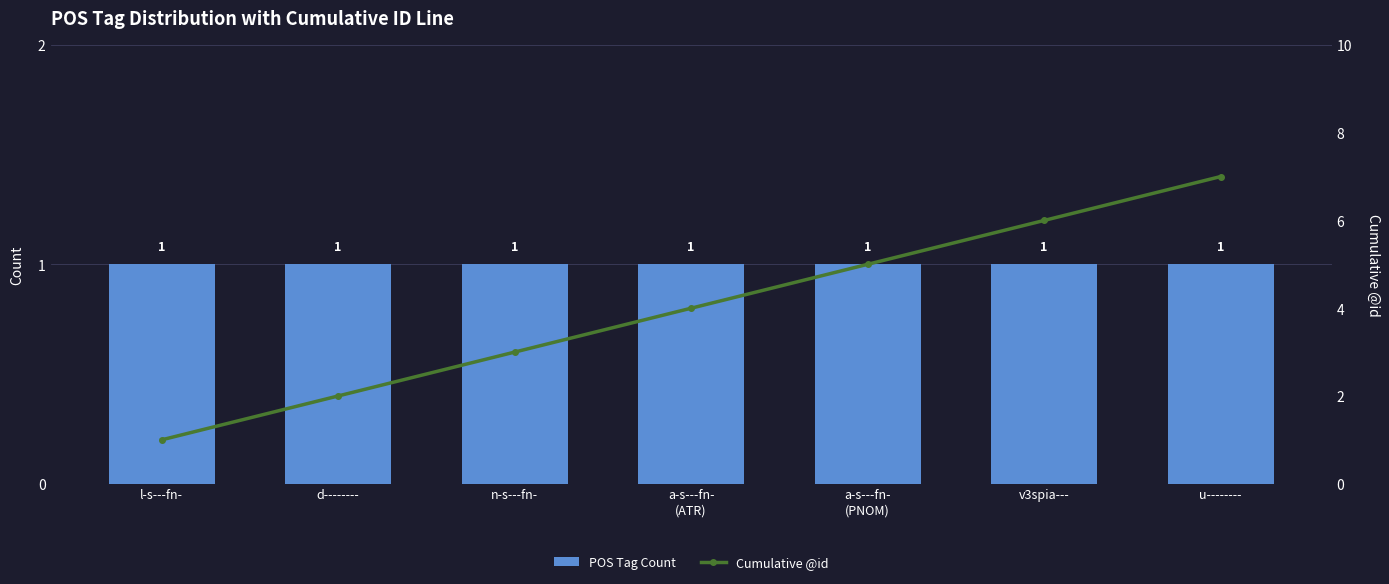

Which series has the largest range (max minus min)?

Cumulative @id